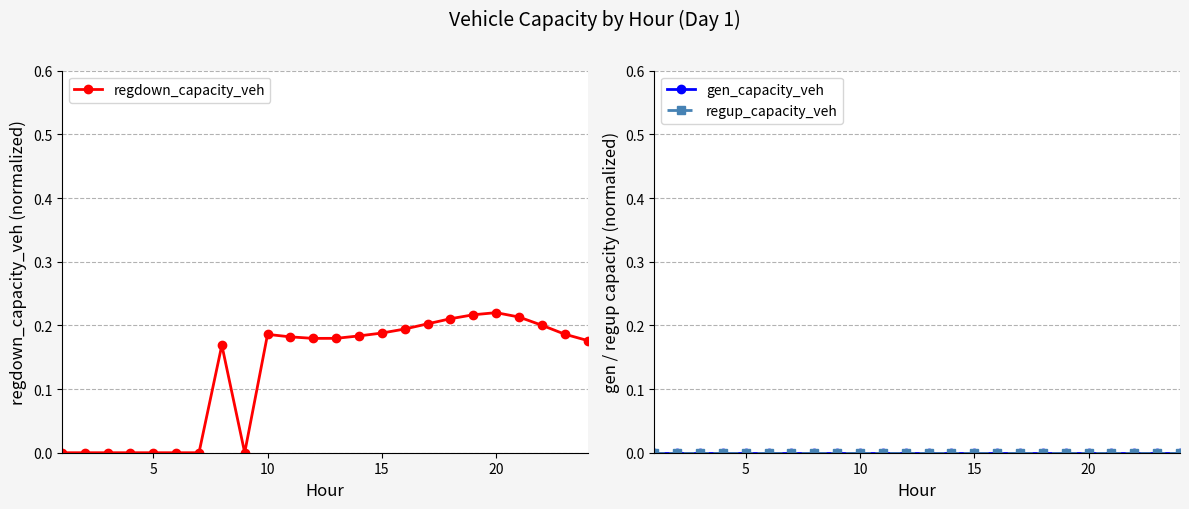

Does the chart have visible grid lines?

Yes